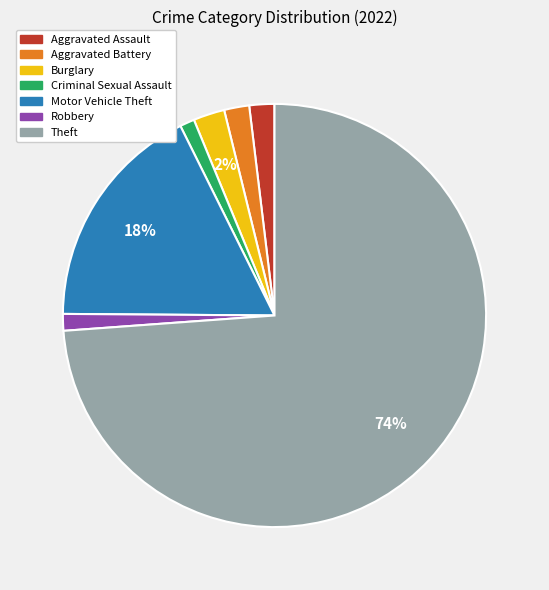

Is it true that Aggravated Assault is 2% of the pie?

True